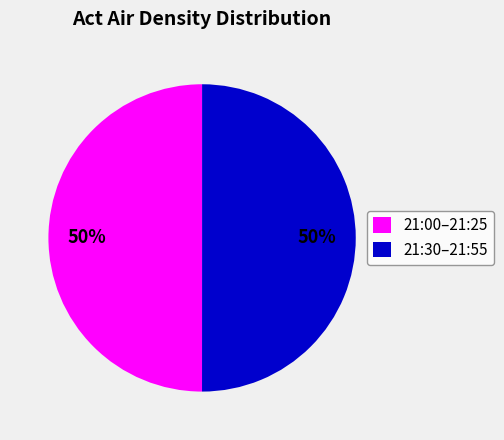

True or false: 21:00–21:25 accounts for 50% of the total.

True